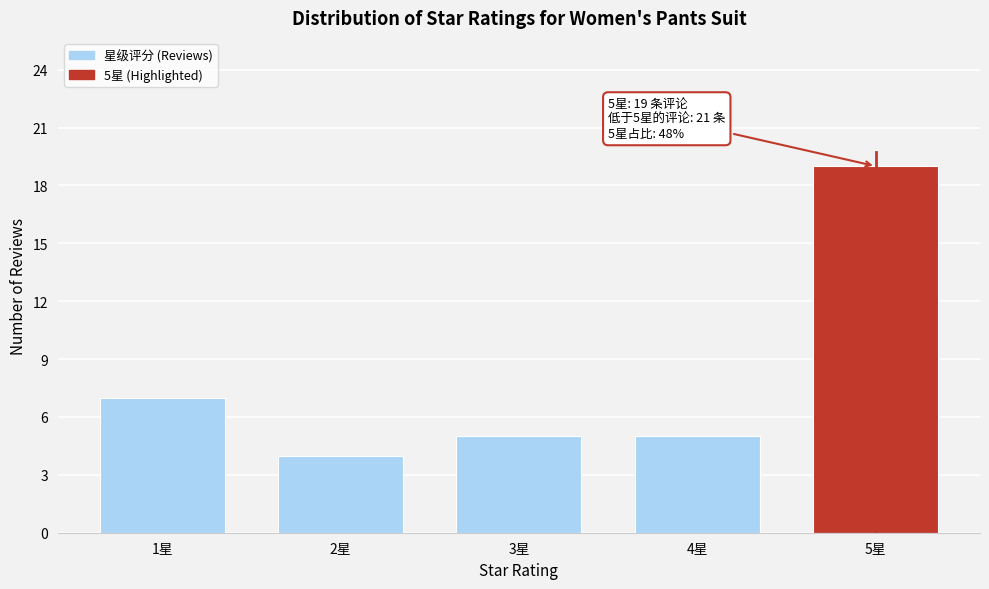

Reading right to left, extract all data points from this chart.

5星=19	4星=5	3星=5	2星=4	1星=7